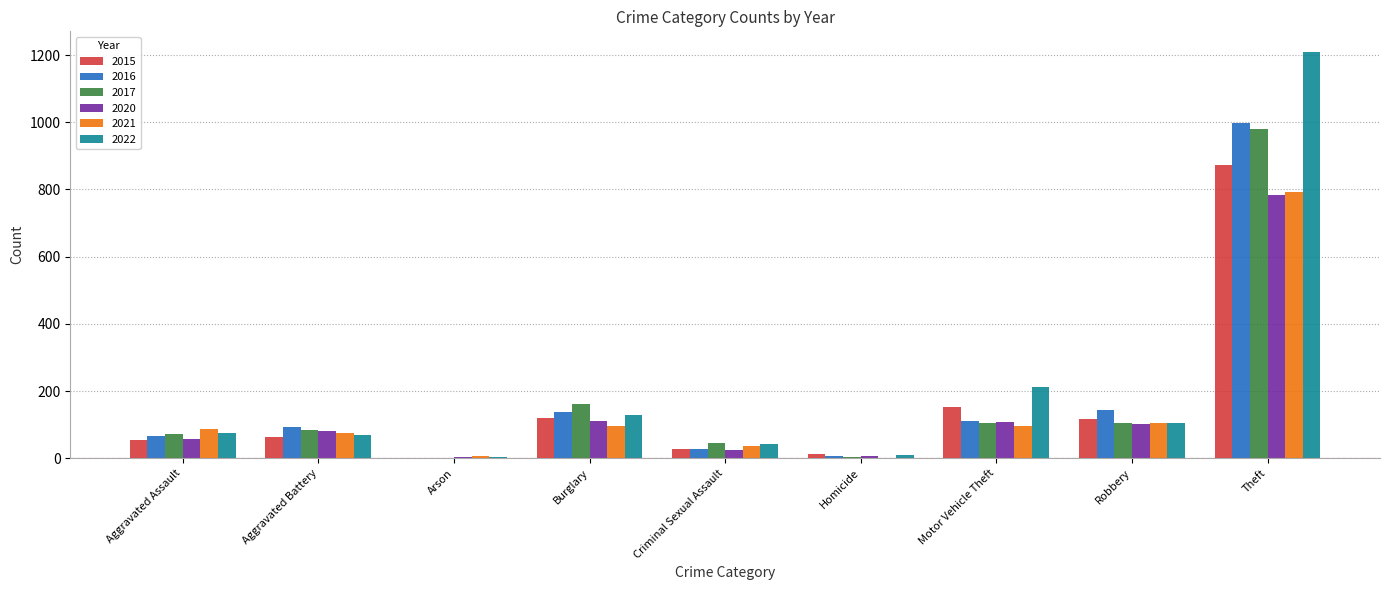

The value of 2016 at Criminal Sexual Assault is 28. True or false?

True